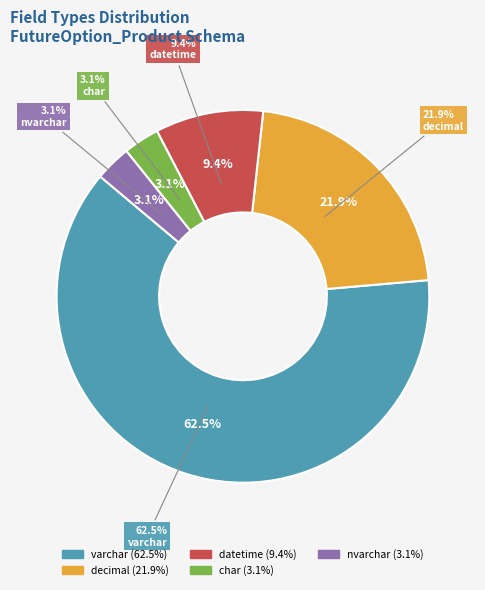

True or false: varchar(20) accounts for 20% of the total.

False